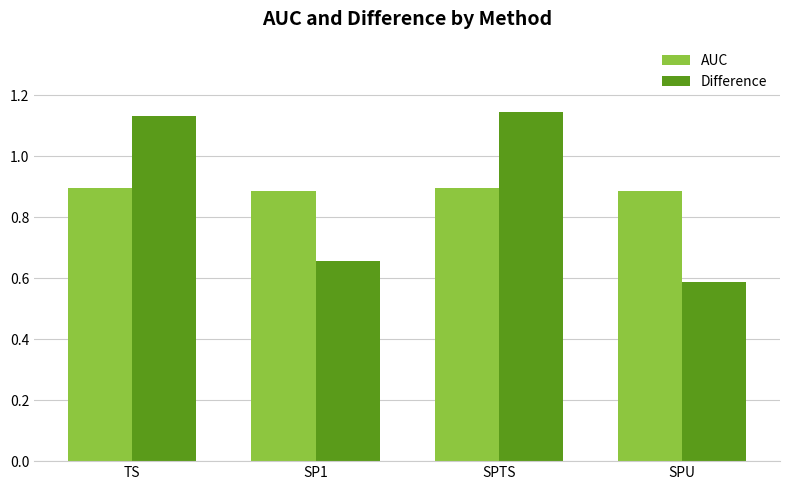

The AUC series shows 1.6 at SPU. True or false?

False